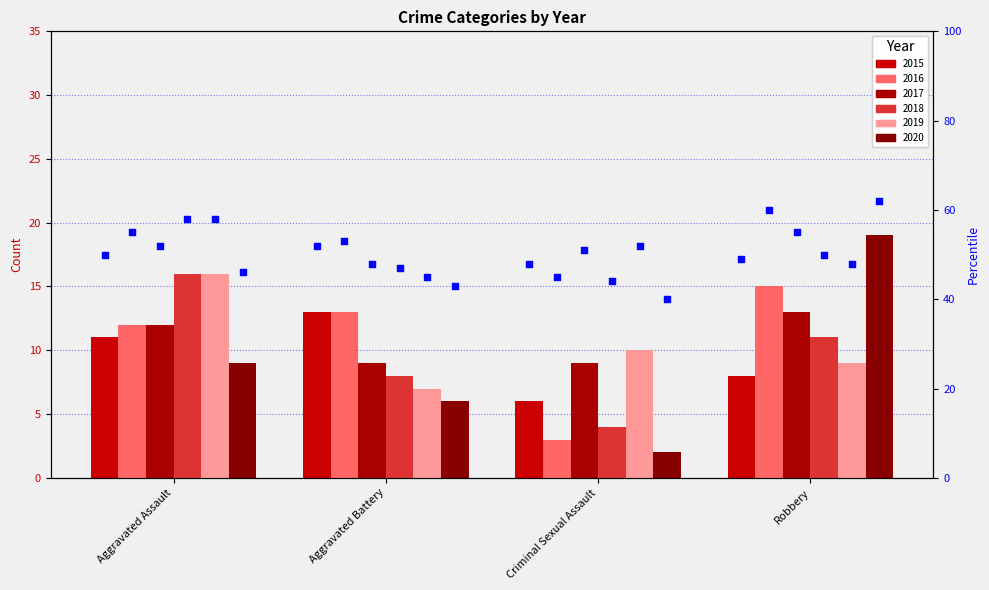

Which series has the widest spread of Y values?

rank 2020